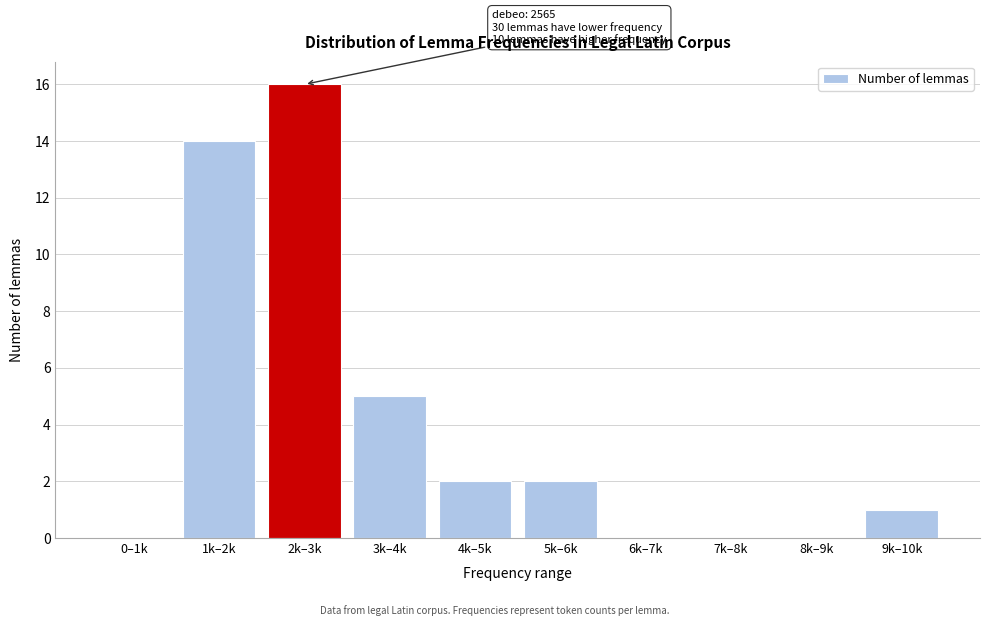

Reading left to right, extract all data points from this chart.

0–1k=0	1k–2k=14	2k–3k=16	3k–4k=5	4k–5k=2	5k–6k=2	6k–7k=0	7k–8k=0	8k–9k=0	9k–10k=1